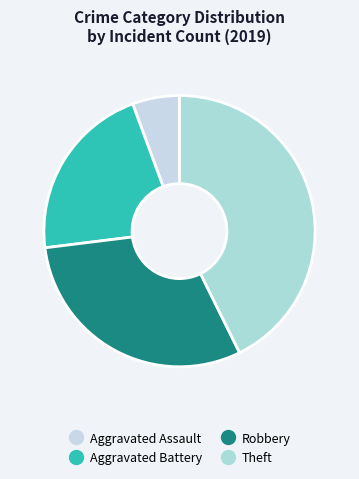

What is the change in value from Aggravated Assault to Theft?

+33